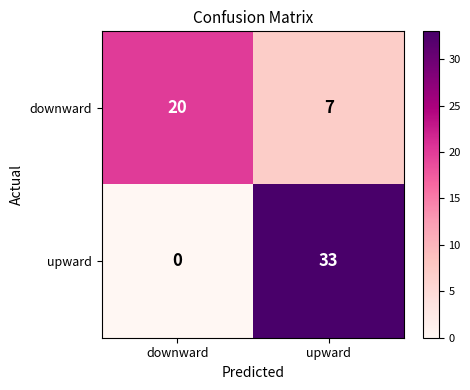

Which series has the widest spread of values?

upward